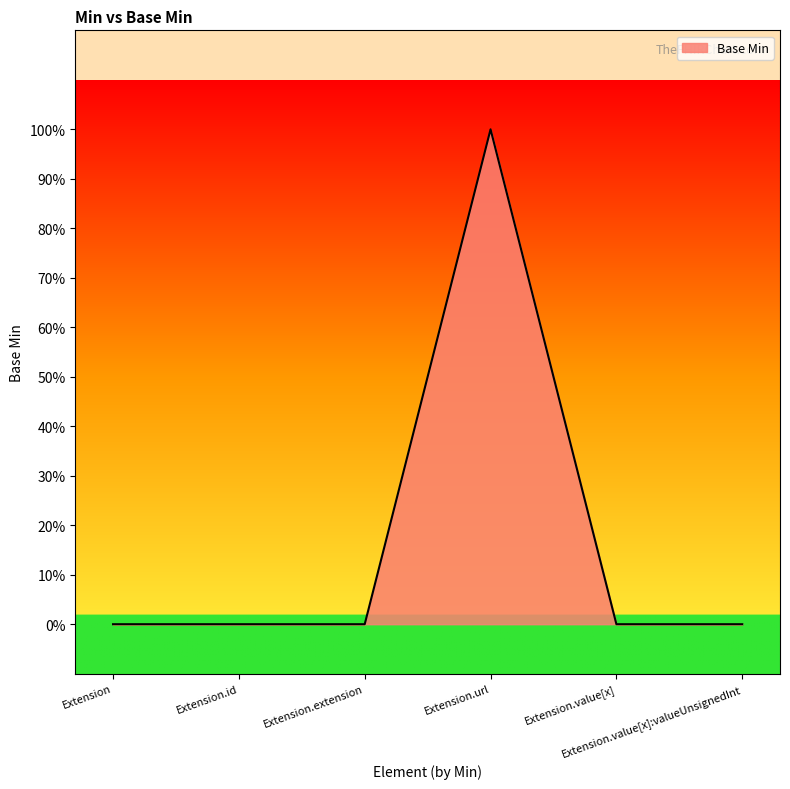

Does the chart have visible grid lines?

No